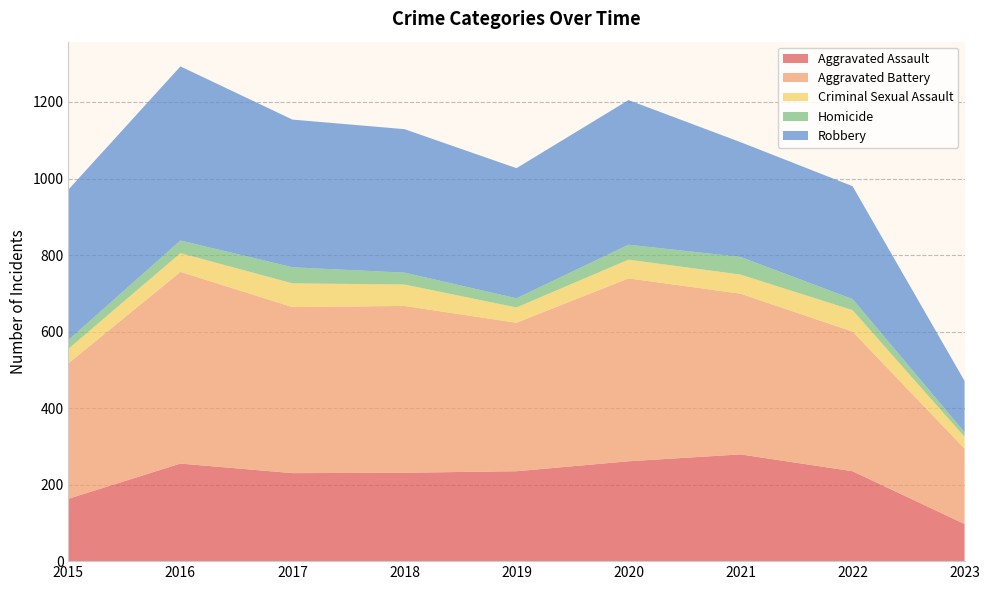

Reading right to left, list all the values displayed in this chart.

Aggravated Assault: 2023=97	2022=235	2021=279	2020=261	2019=235	2018=231	2017=230	2016=255	2015=163
Aggravated Battery: 2023=197	2022=365	2021=420	2020=478	2019=388	2018=436	2017=434	2016=501	2015=354
Criminal Sexual Assault: 2023=31	2022=56	2021=50	2020=49	2019=40	2018=56	2017=62	2016=49	2015=38
Homicide: 2023=12	2022=29	2021=46	2020=39	2019=24	2018=31	2017=42	2016=33	2015=23
Robbery: 2023=134	2022=295	2021=300	2020=378	2019=340	2018=375	2017=386	2016=455	2015=393